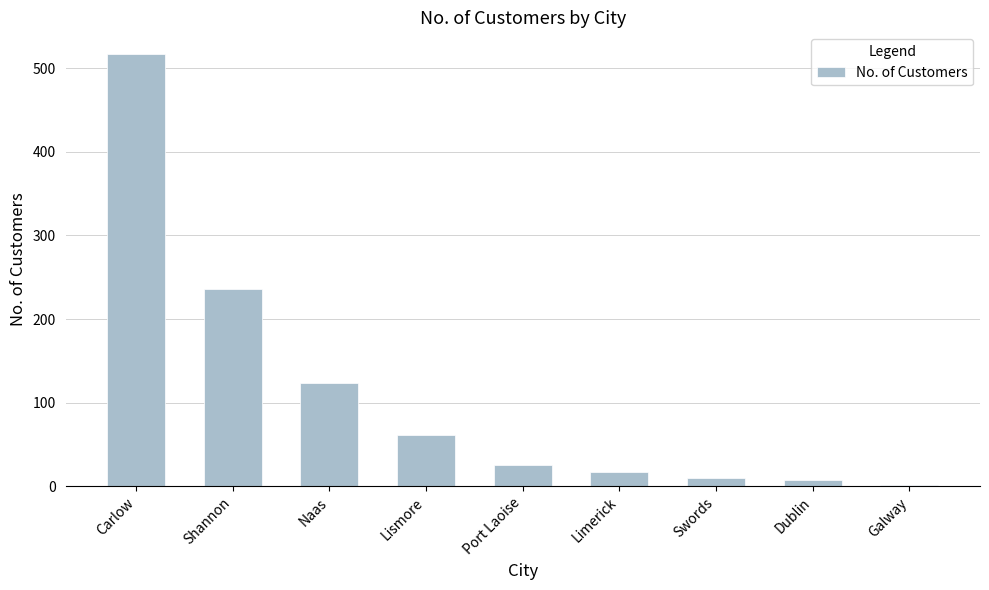

What is the label of the 2nd bar from the left?

Shannon